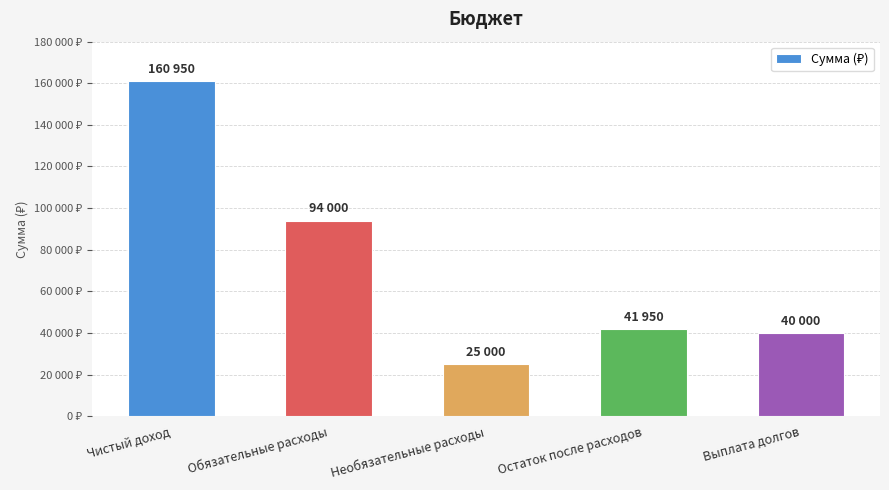

What is the label of the 2nd bar from the left?

Обязательные расходы